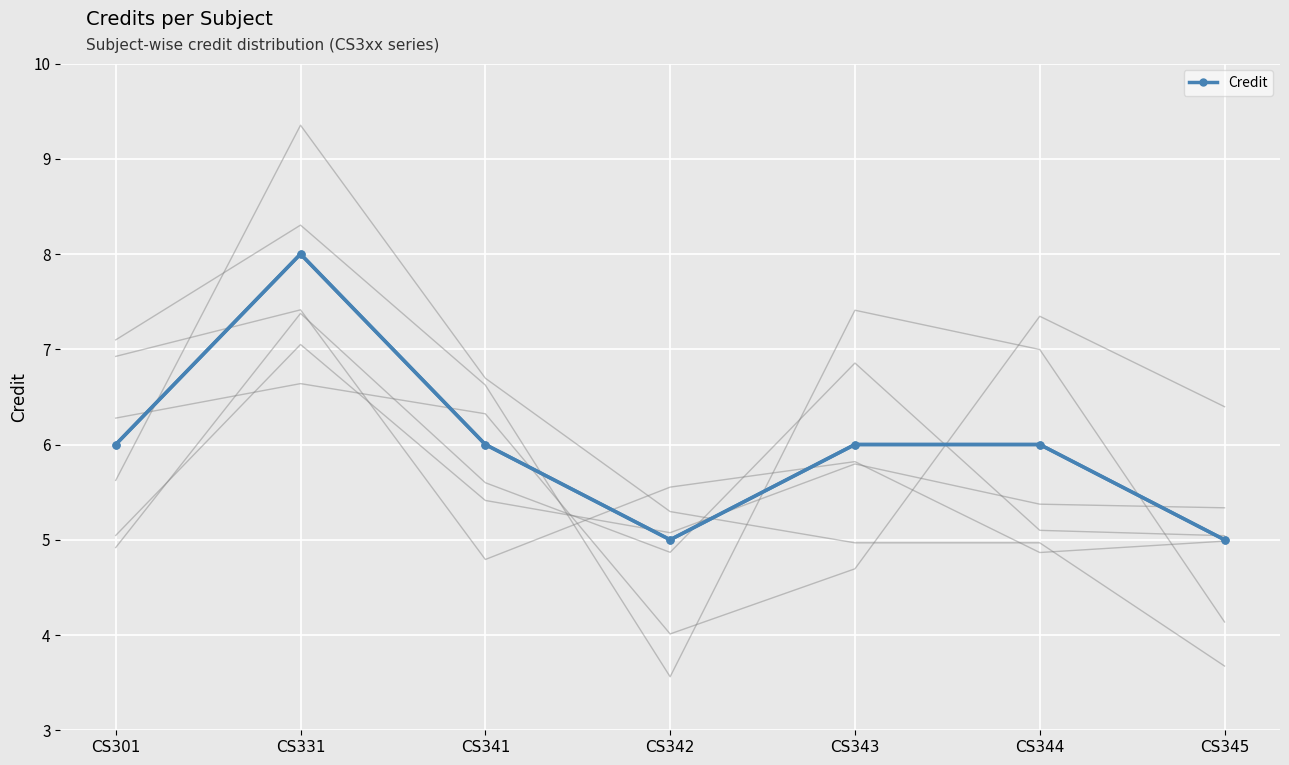

How many lines are shown in the chart?

1